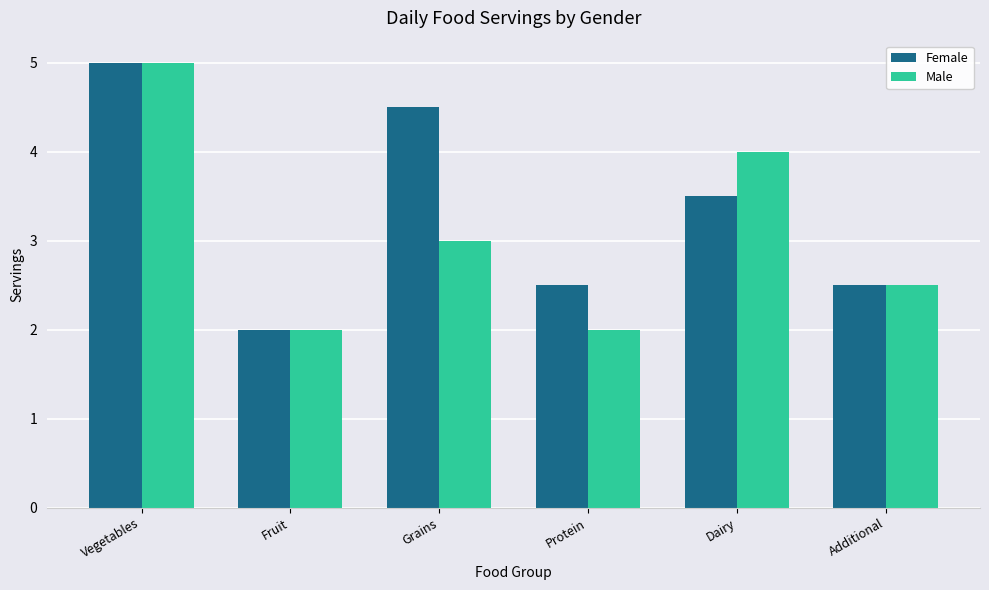

Reading left to right, transcribe all the data shown in this chart.

Female: 5.0	2.0	4.5	2.5	3.5	2.5
Male: 5.0	2.0	3.0	2.0	4.0	2.5